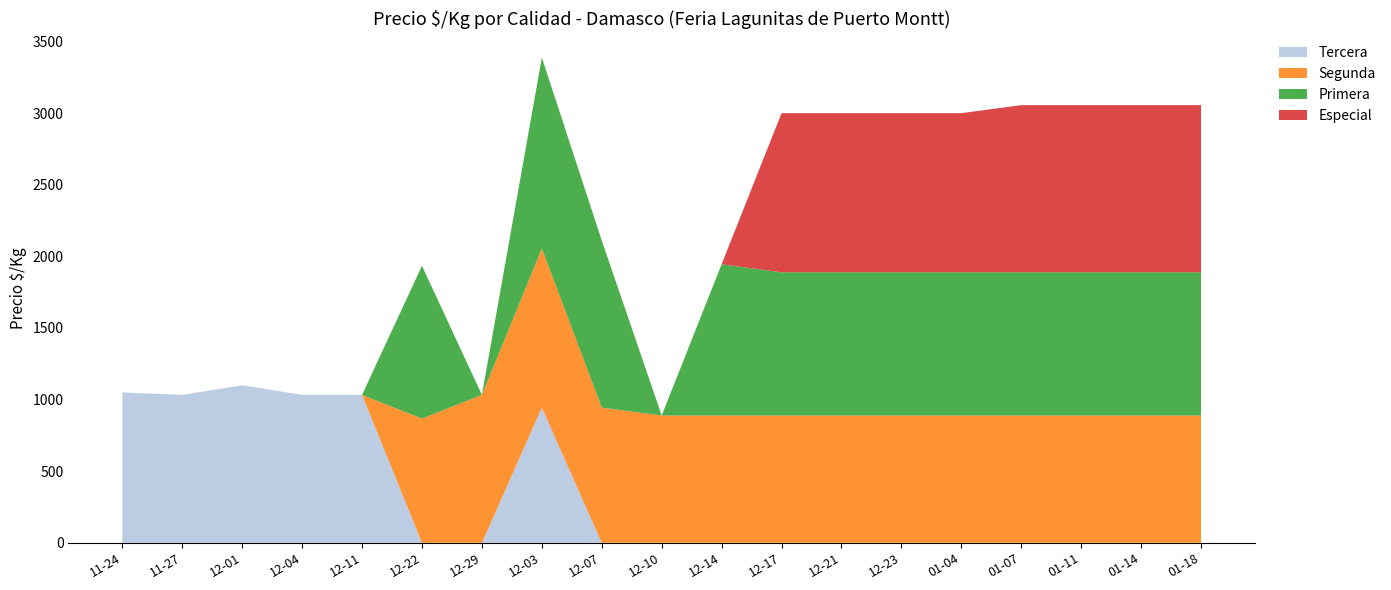

How many lines are shown in the chart?

4